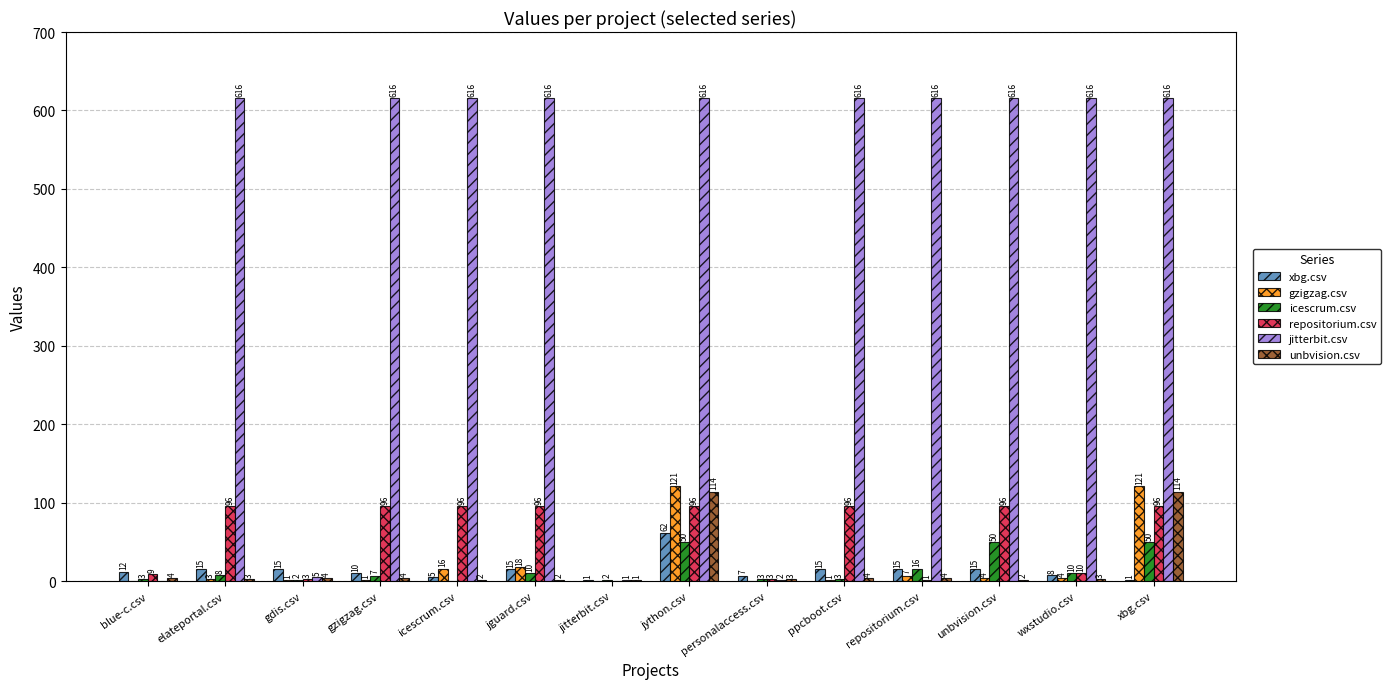

Reading left to right, extract all data points from this chart.

xbg.csv: blue-c.csv=12	elateportal.csv=15	gdis.csv=15	gzigzag.csv=10	icescrum.csv=5	jguard.csv=15	jitterbit.csv=1	jython.csv=62	personalaccess.csv=7	ppcboot.csv=15	repositorium.csv=15	unbvision.csv=15	wxstudio.csv=8	xbg.csv=1
gzigzag.csv: blue-c.csv=0	elateportal.csv=3	gdis.csv=1	gzigzag.csv=1	icescrum.csv=16	jguard.csv=18	jitterbit.csv=0	jython.csv=121	personalaccess.csv=0	ppcboot.csv=1	repositorium.csv=7	unbvision.csv=4	wxstudio.csv=4	xbg.csv=121
icescrum.csv: blue-c.csv=3	elateportal.csv=8	gdis.csv=2	gzigzag.csv=7	icescrum.csv=0	jguard.csv=10	jitterbit.csv=2	jython.csv=50	personalaccess.csv=3	ppcboot.csv=3	repositorium.csv=16	unbvision.csv=50	wxstudio.csv=10	xbg.csv=50
repositorium.csv: blue-c.csv=9	elateportal.csv=96	gdis.csv=3	gzigzag.csv=96	icescrum.csv=96	jguard.csv=96	jitterbit.csv=0	jython.csv=96	personalaccess.csv=3	ppcboot.csv=96	repositorium.csv=1	unbvision.csv=96	wxstudio.csv=10	xbg.csv=96
jitterbit.csv: blue-c.csv=0	elateportal.csv=616	gdis.csv=5	gzigzag.csv=616	icescrum.csv=616	jguard.csv=616	jitterbit.csv=1	jython.csv=616	personalaccess.csv=2	ppcboot.csv=616	repositorium.csv=616	unbvision.csv=616	wxstudio.csv=616	xbg.csv=616
unbvision.csv: blue-c.csv=4	elateportal.csv=3	gdis.csv=4	gzigzag.csv=4	icescrum.csv=2	jguard.csv=2	jitterbit.csv=1	jython.csv=114	personalaccess.csv=3	ppcboot.csv=4	repositorium.csv=4	unbvision.csv=2	wxstudio.csv=3	xbg.csv=114